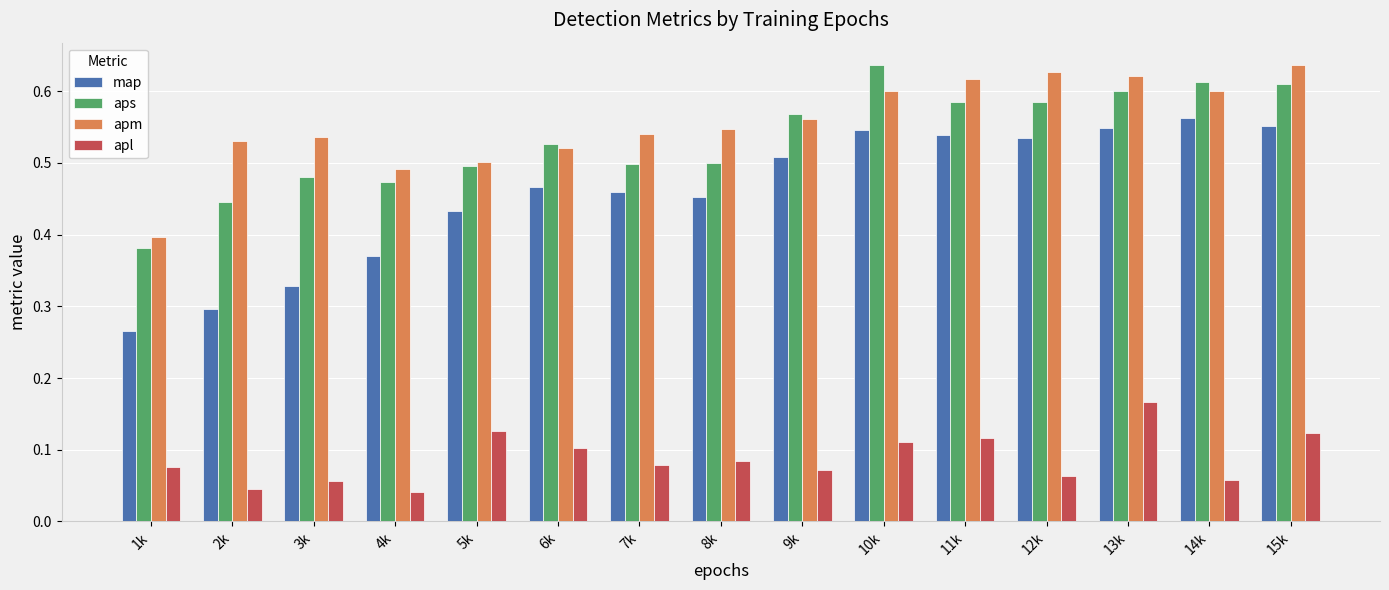

Which series changed the most between 7k and 12k?

apm